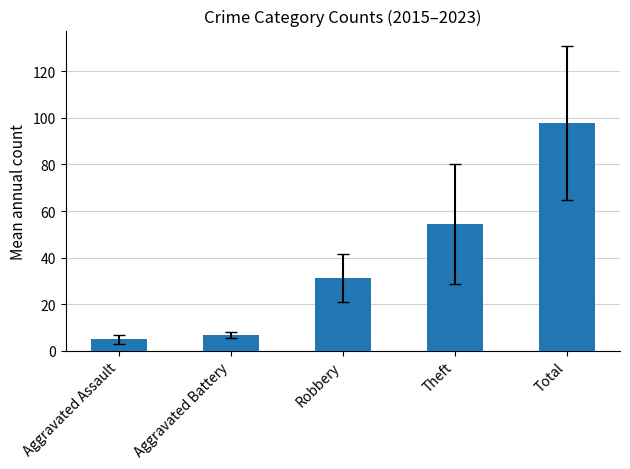

How many data points are less than 31?

2